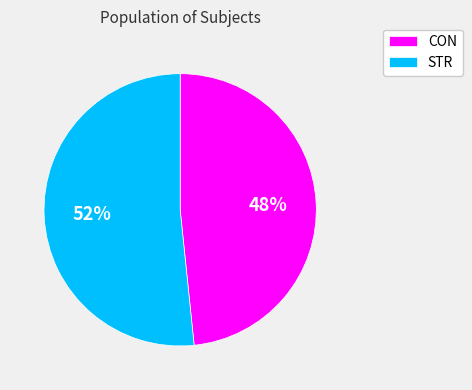

What percentage is the STR slice, to the nearest percent?

52%